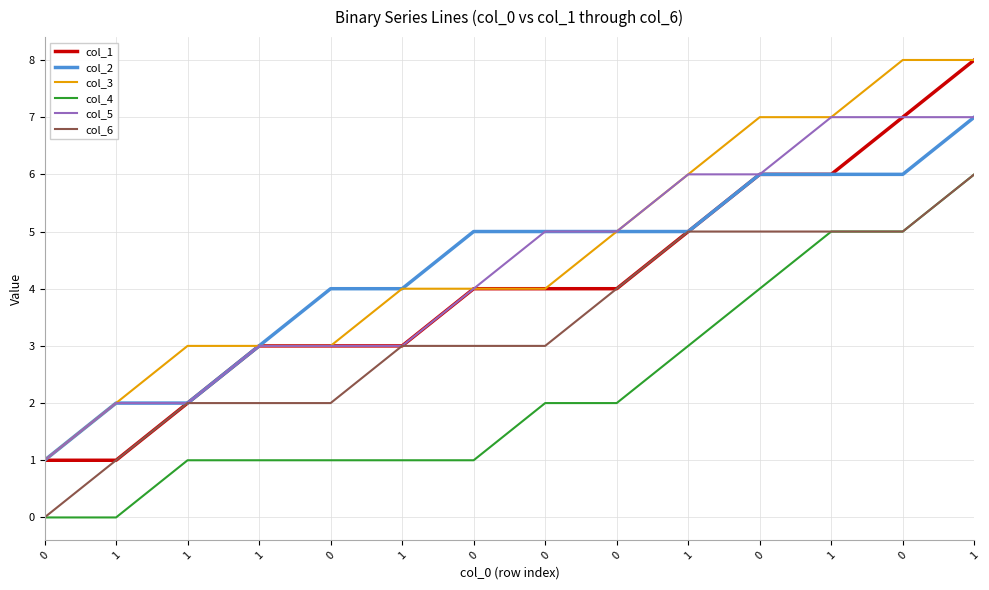

True or false: col_1 and col_5 intersect in this chart.

False